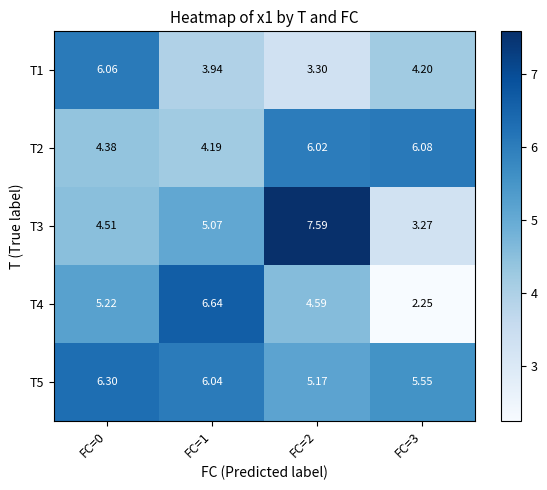

Count the number of categories in the chart.

4